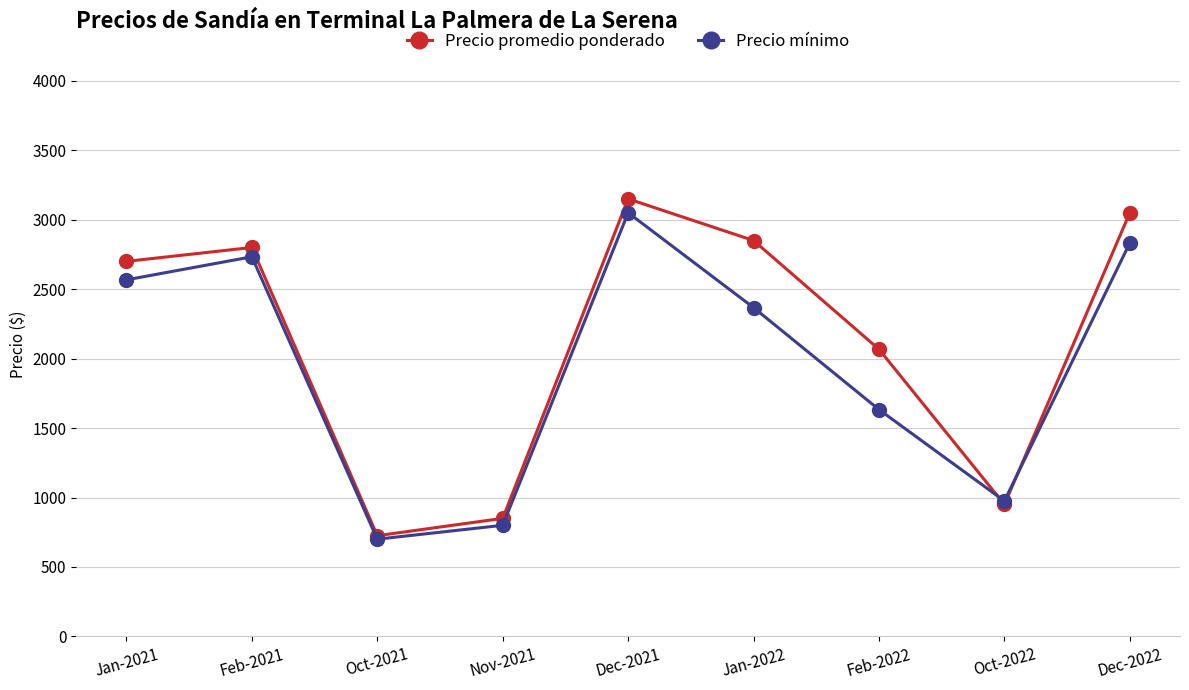

What is the total value across all series at Oct-2021?

1425